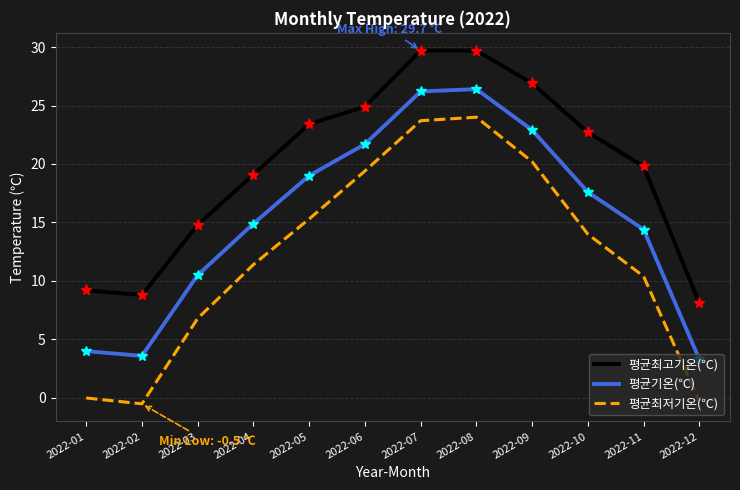

What is the average value of the 평균기온(℃) series?

15.4